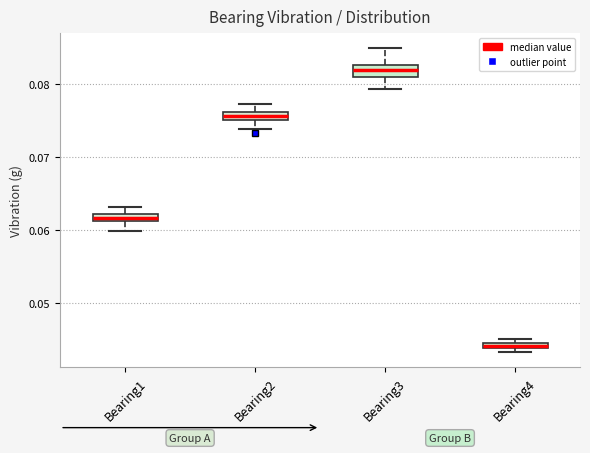

Where does the median line of the box for Bearing3 sit on the y-axis? The values are not printed on the chart, so give them approximately, as read against the axis.

0.082